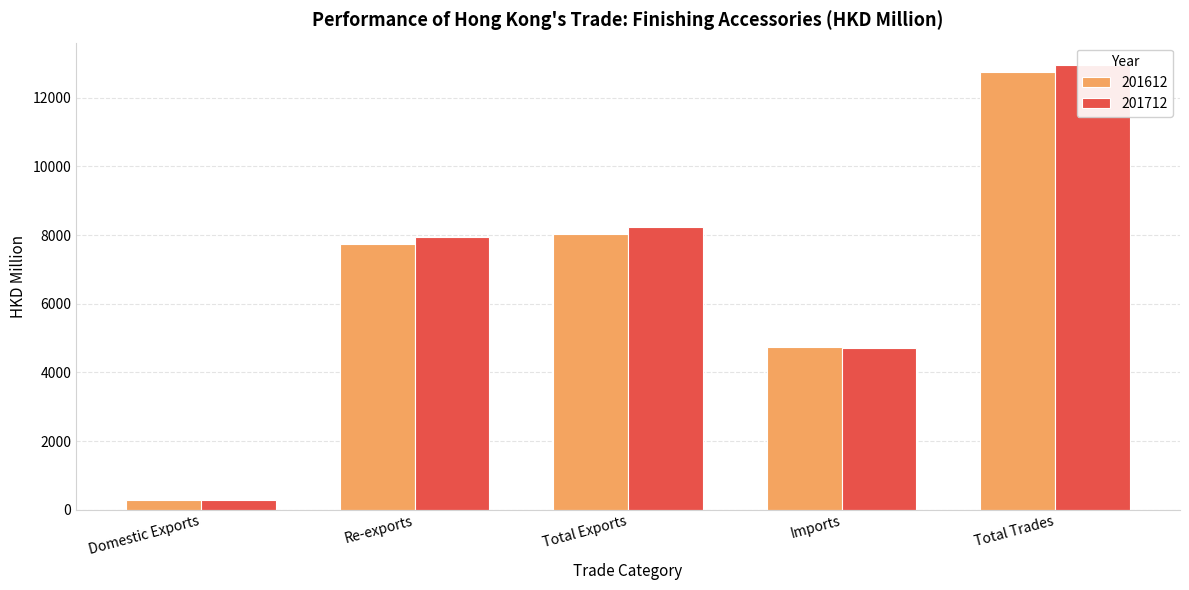

The 201712 series shows 8241.4 at Total Exports. True or false?

True